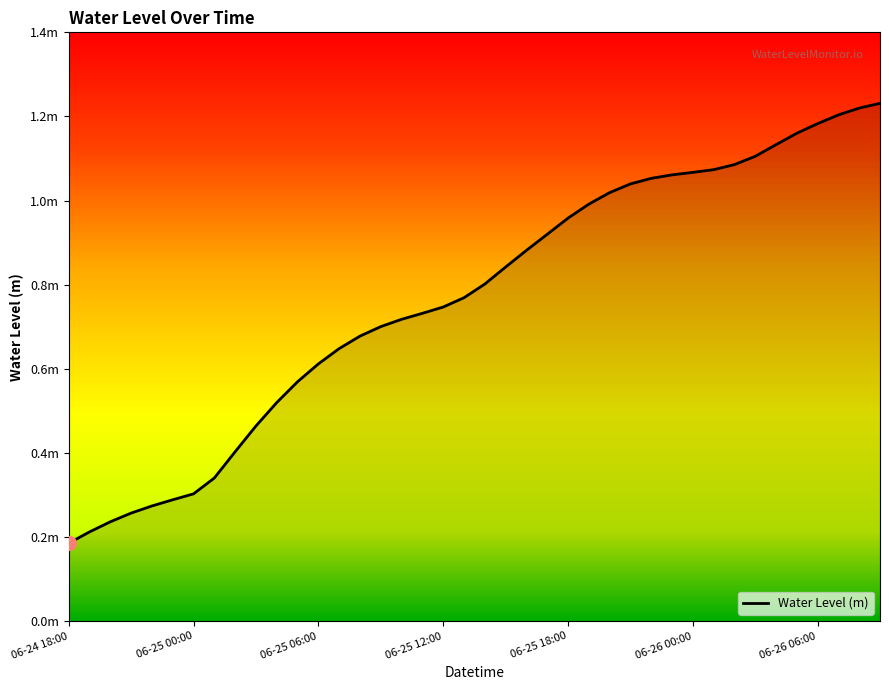

What is the sum of all values?

30.7